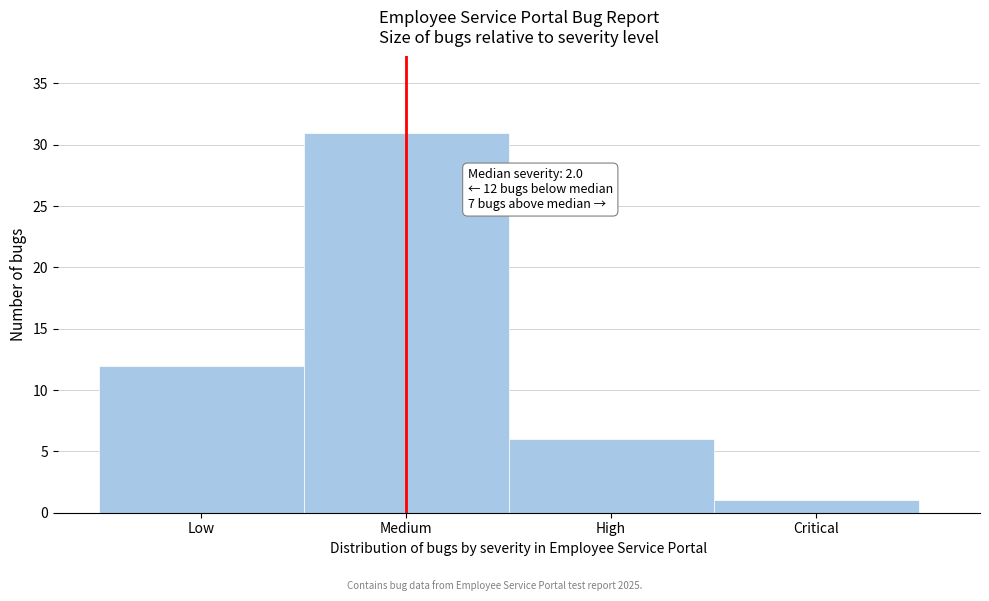

Reading left to right, transcribe all the data shown in this chart.

12	31	6	1